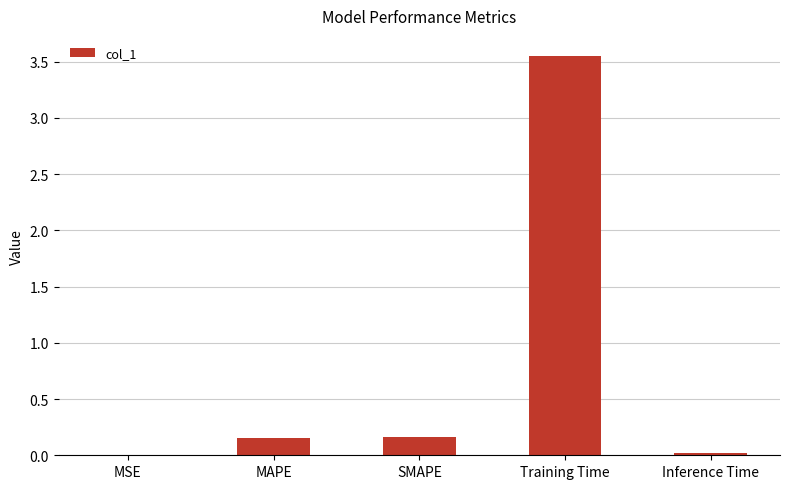

How many series are shown in this chart?

1